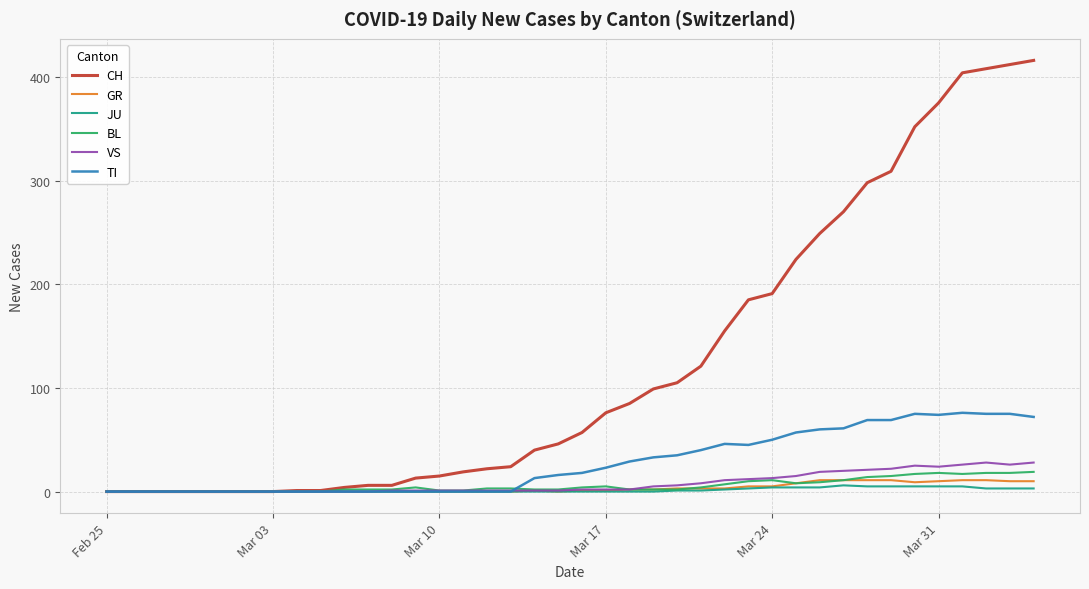

Which series has the widest spread of values?

CH